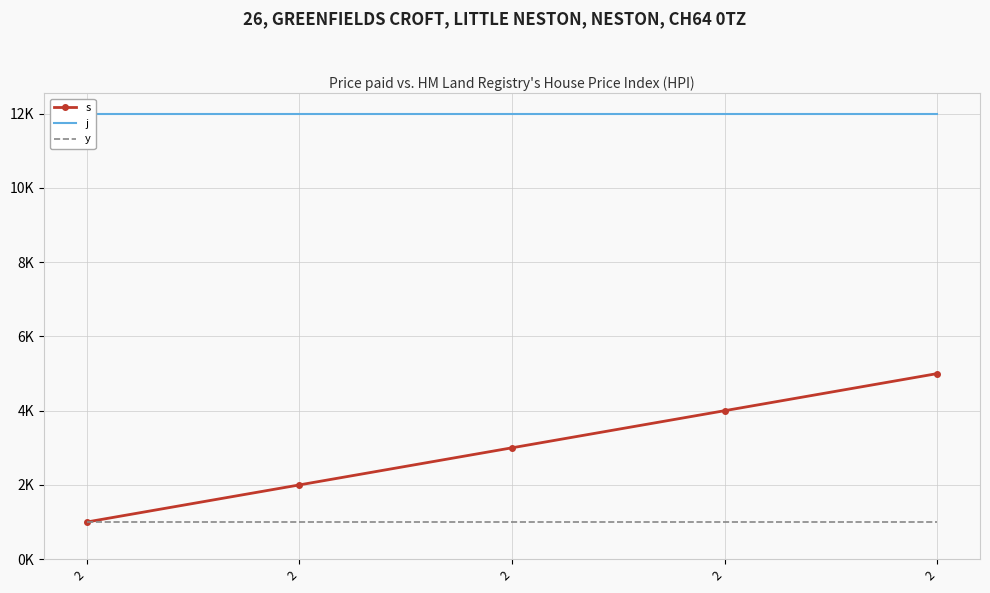

True or false: s and j cross at least once.

False